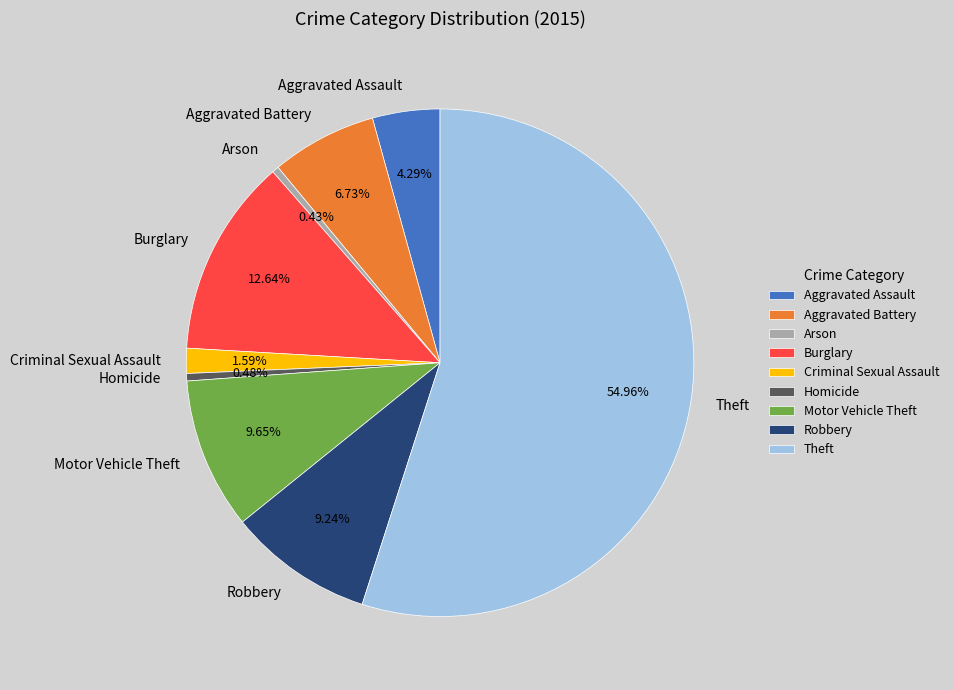

How many slices are in this pie chart?

9